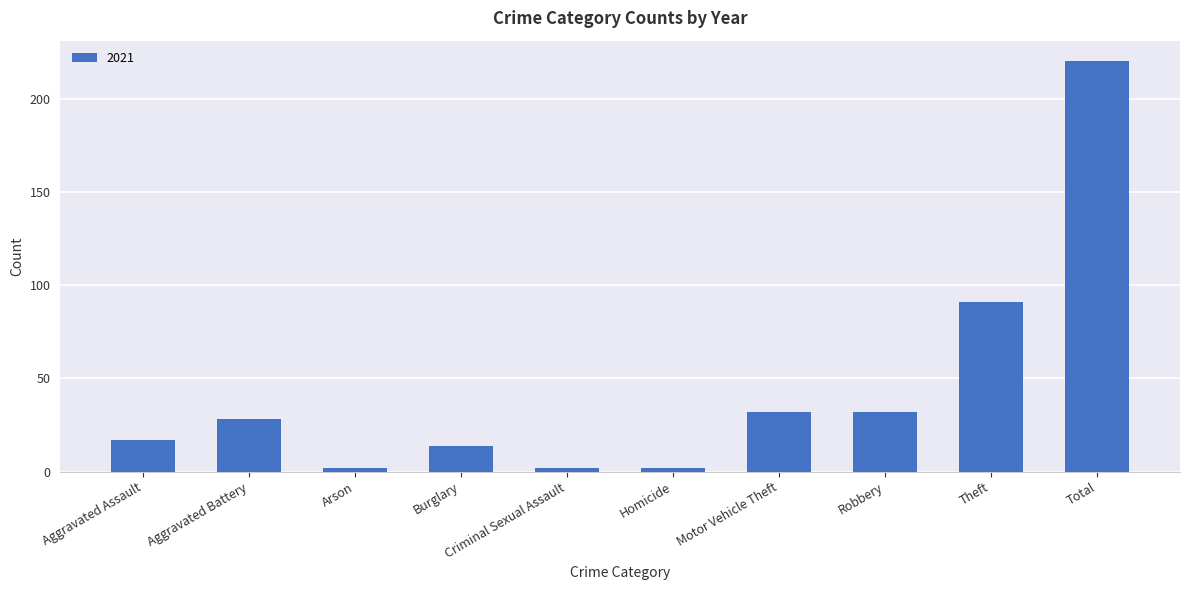

Between Theft and Criminal Sexual Assault, which is larger?

Theft